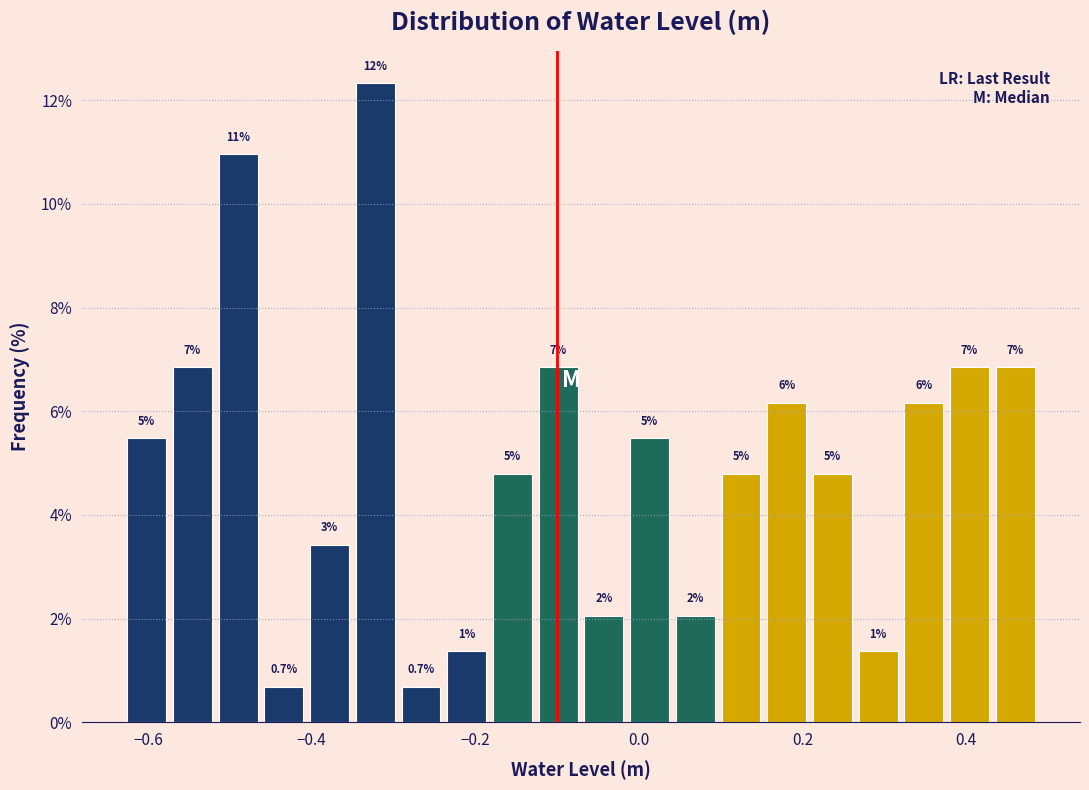

Around what value on the x-axis is the tallest bar? Give the approximate position of its centre, as read against the axis.

-0.32